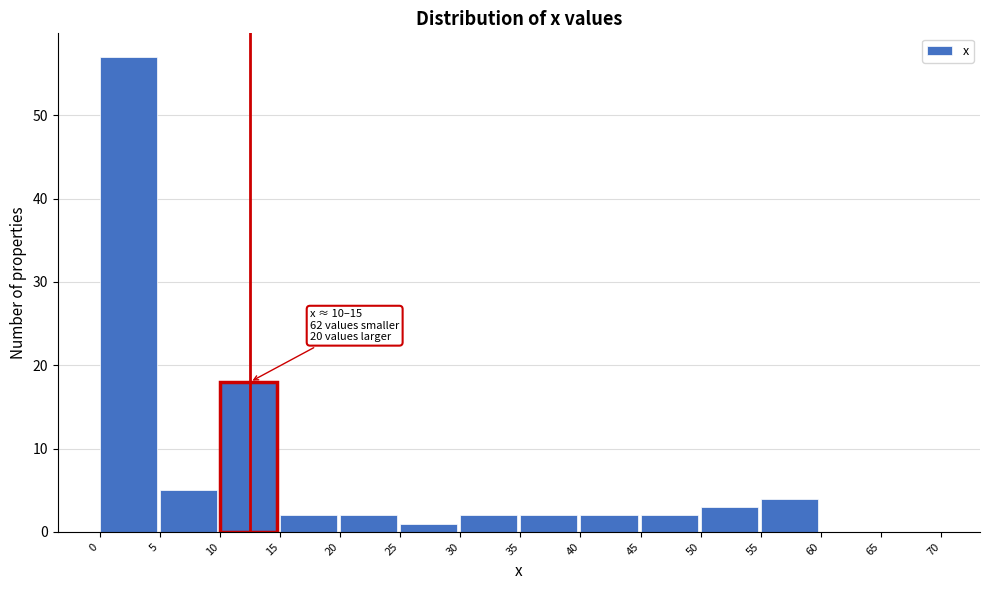

Over which range of the x-axis is the bar tallest?

0 to 5